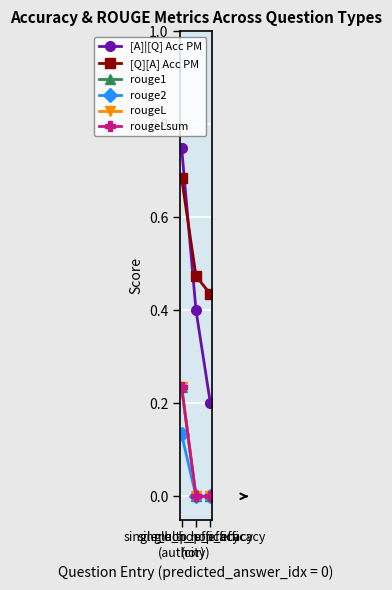

At which category is the sum across all series the highest?

single_hop_efficacy
(author)